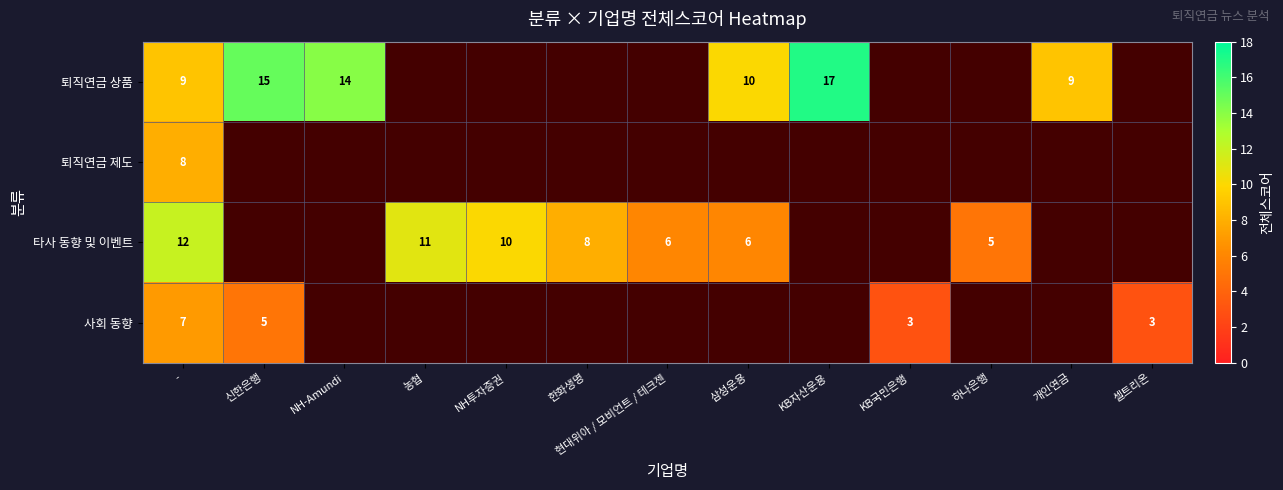

Is it true that 사회 동향 equals 5 at 신한은행?

True